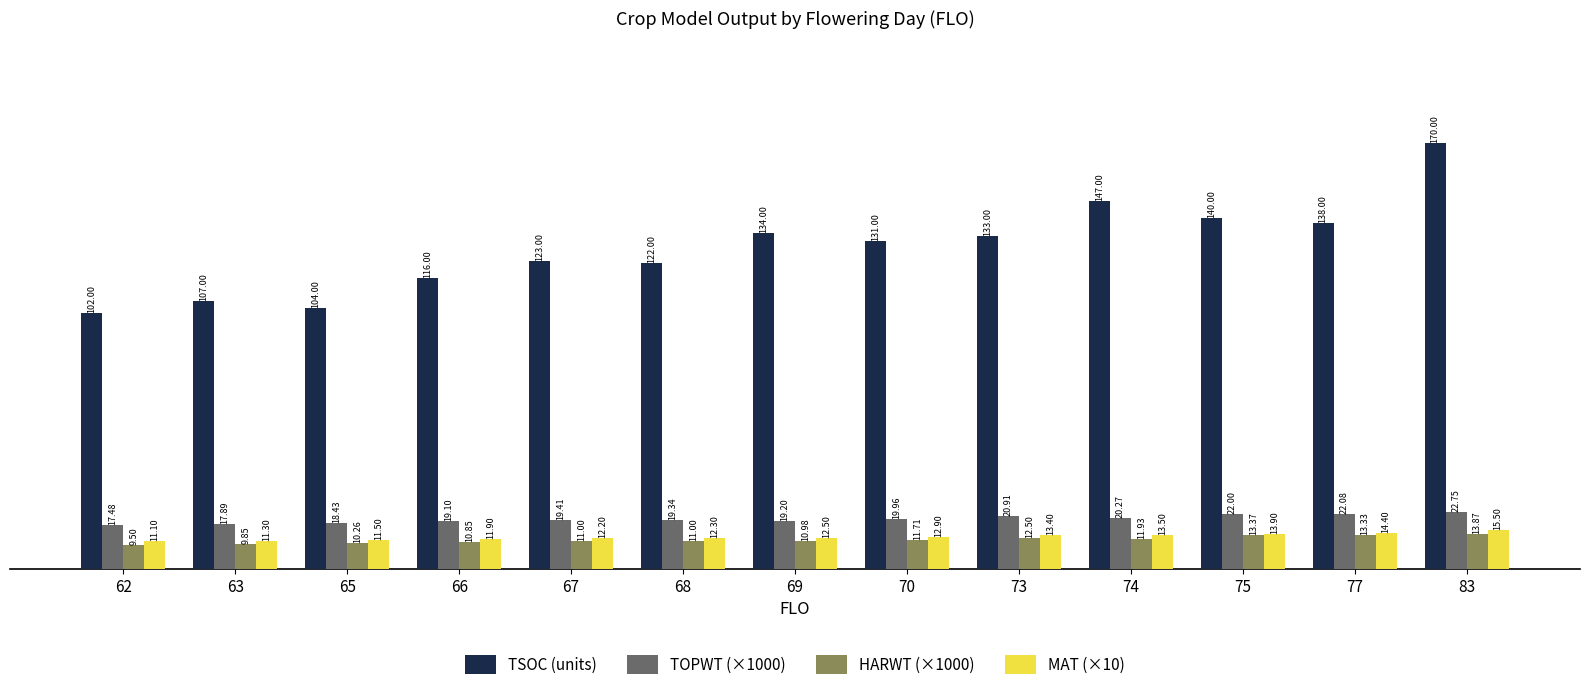

What is the total value across all series at 66?

157.8